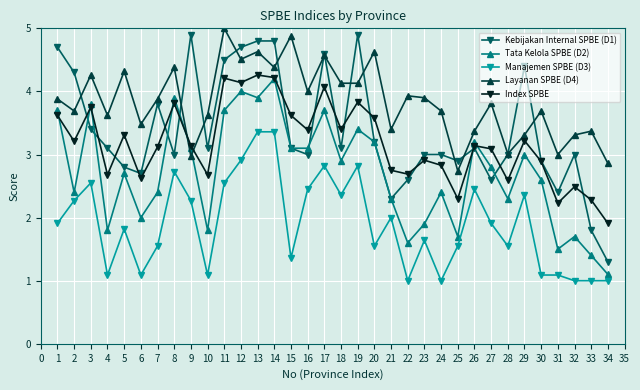

How many lines are shown in the chart?

5